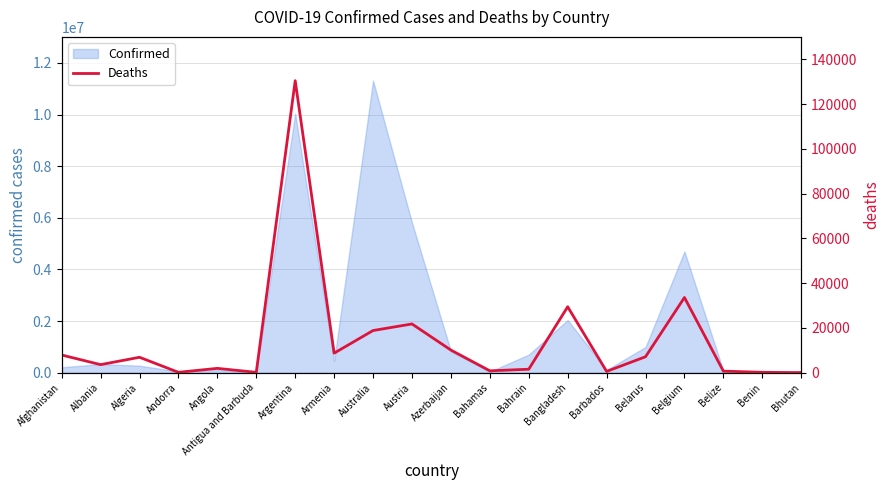

What position from the left is Azerbaijan?

11